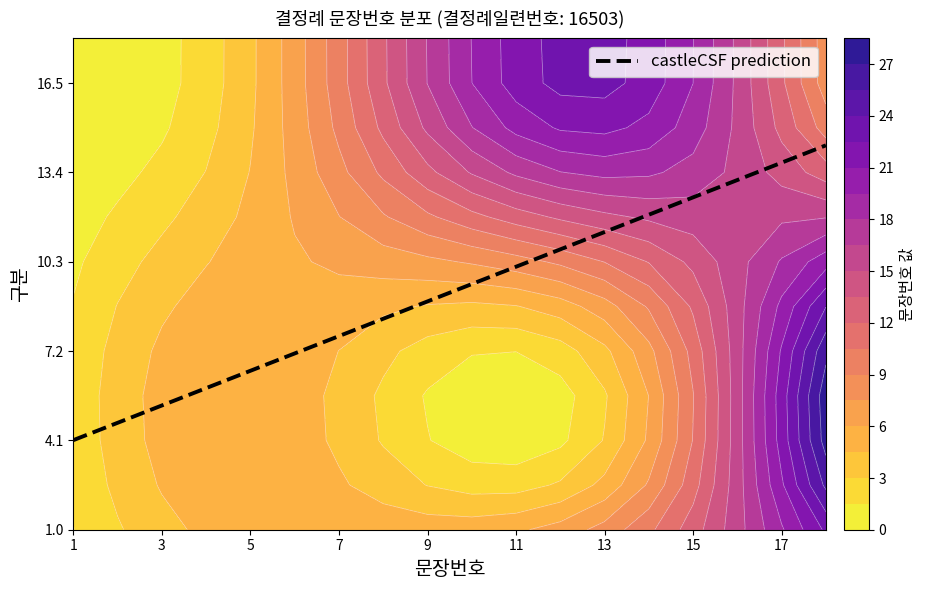

What is the lowest value of the castleCSF prediction series?

4.1